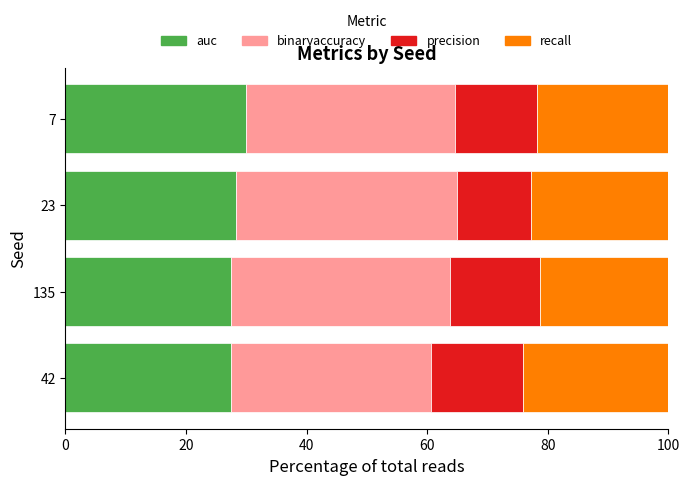

The value of auc at 42 is 14.7. True or false?

False